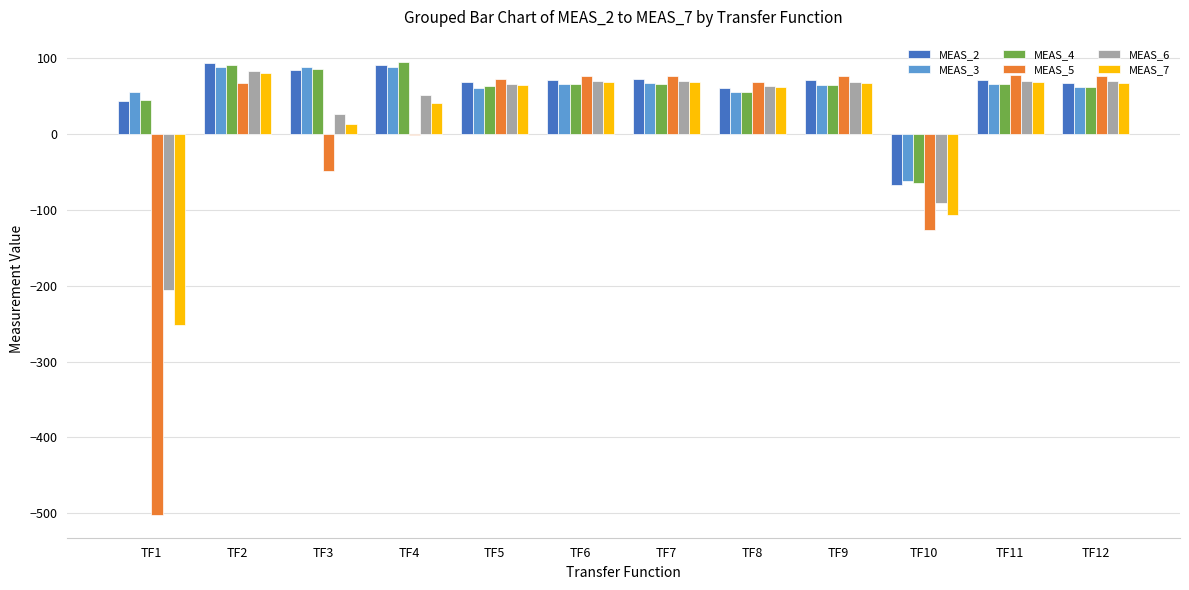

What is the greatest value displayed?

94.7